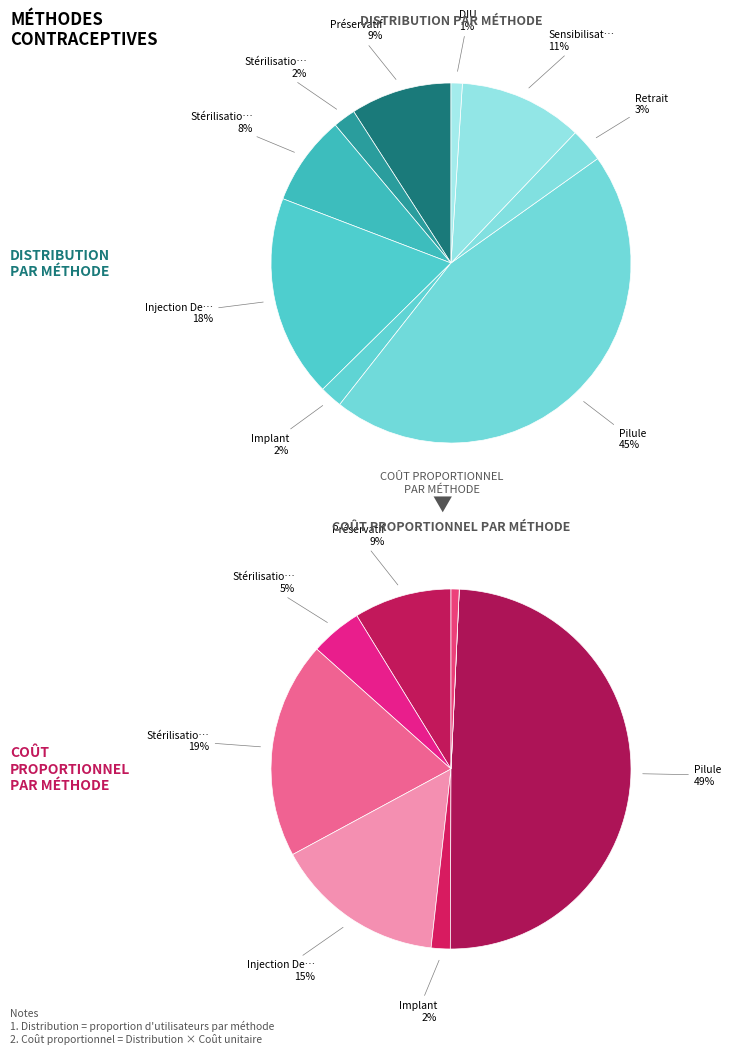

Count the number of slices in the pie.

9